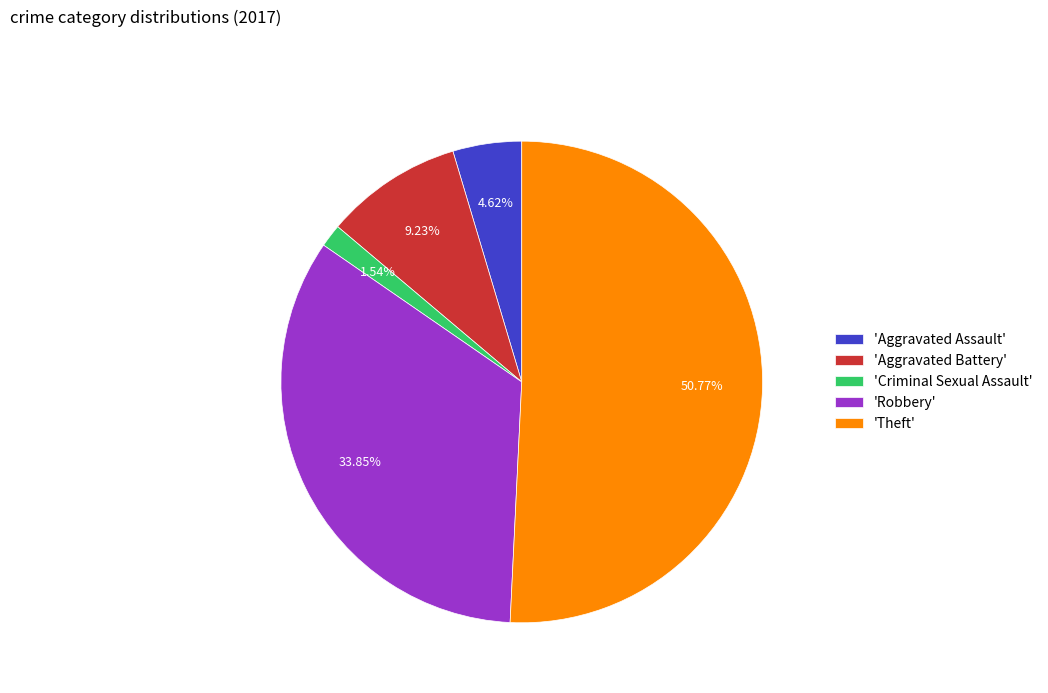

Which has a higher value, 'Criminal Sexual Assault' or 'Theft'?

'Theft'